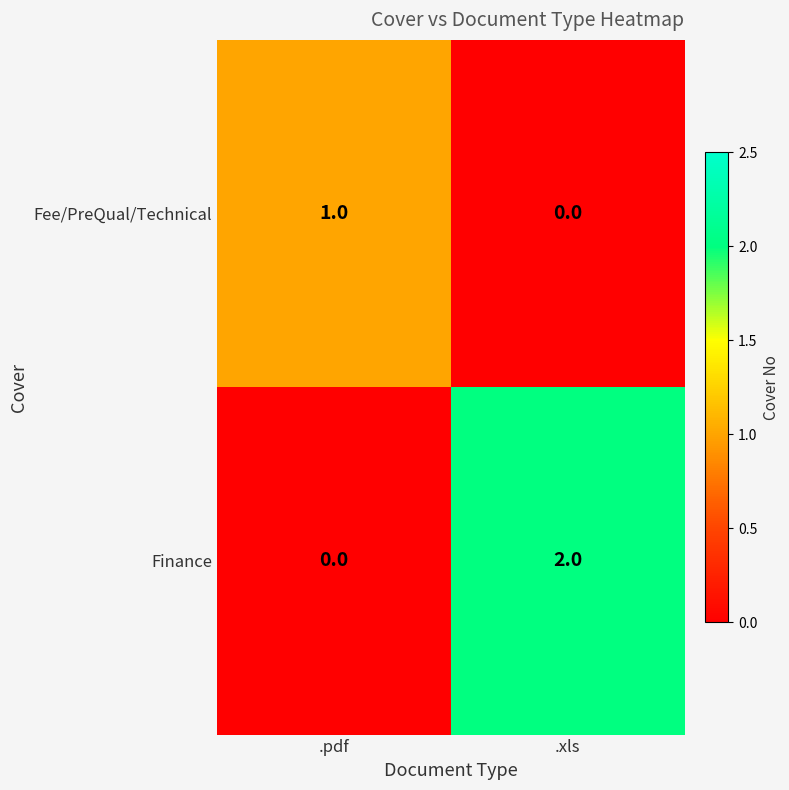

True or false: Fee/PreQual/Technical has a value of 1 at .xls.

False